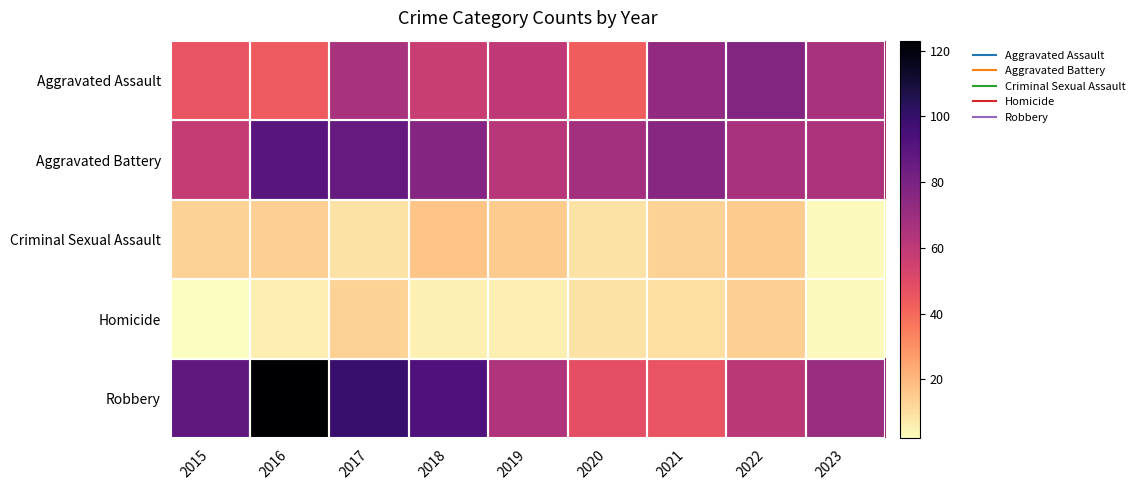

Which series has the widest spread of values?

Robbery